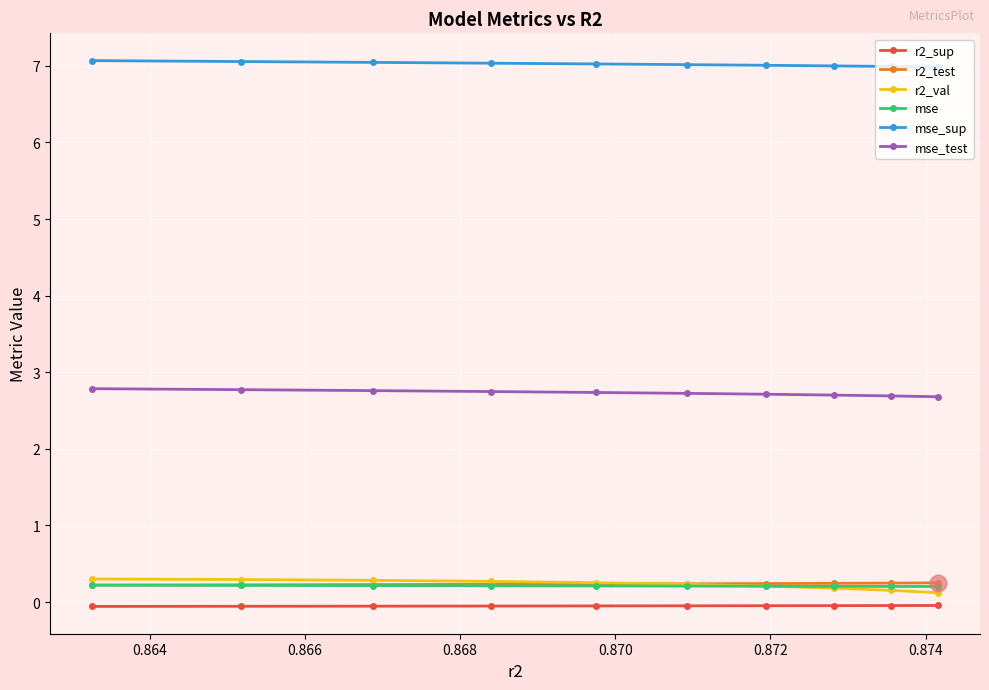

What is the value of the mse_sup point at the 2nd from the left?

7.1